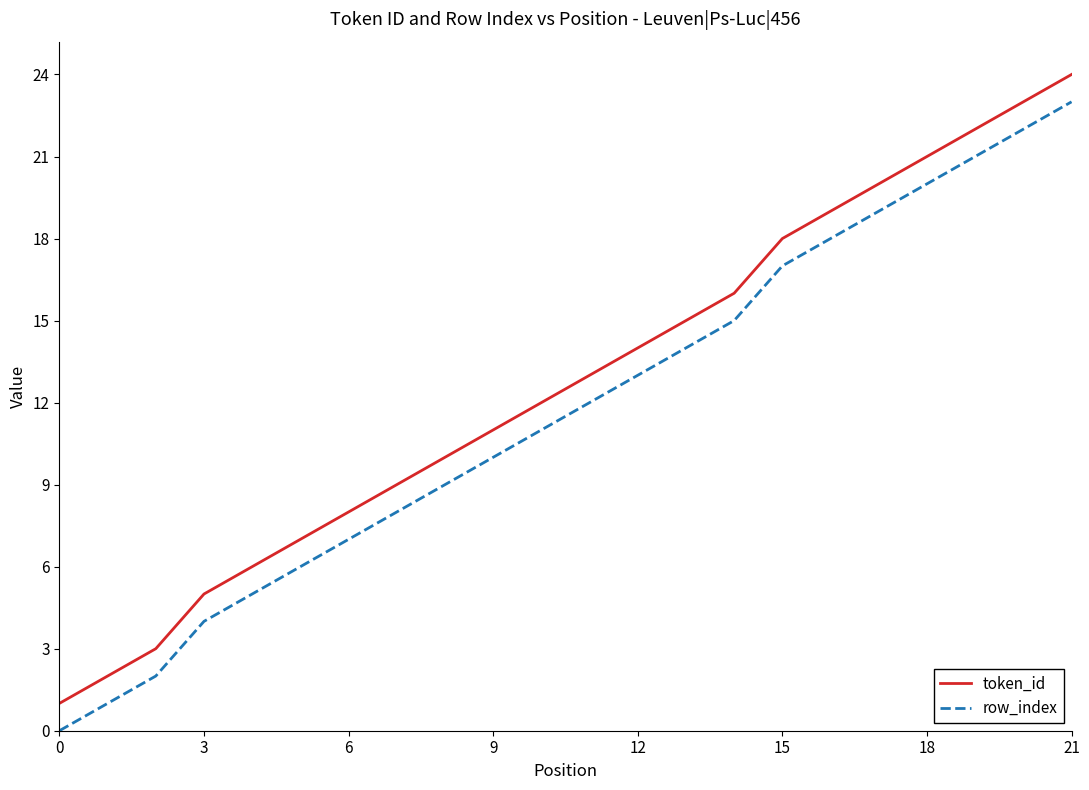

What is the difference between the maximum and minimum values in the row_index series?

23